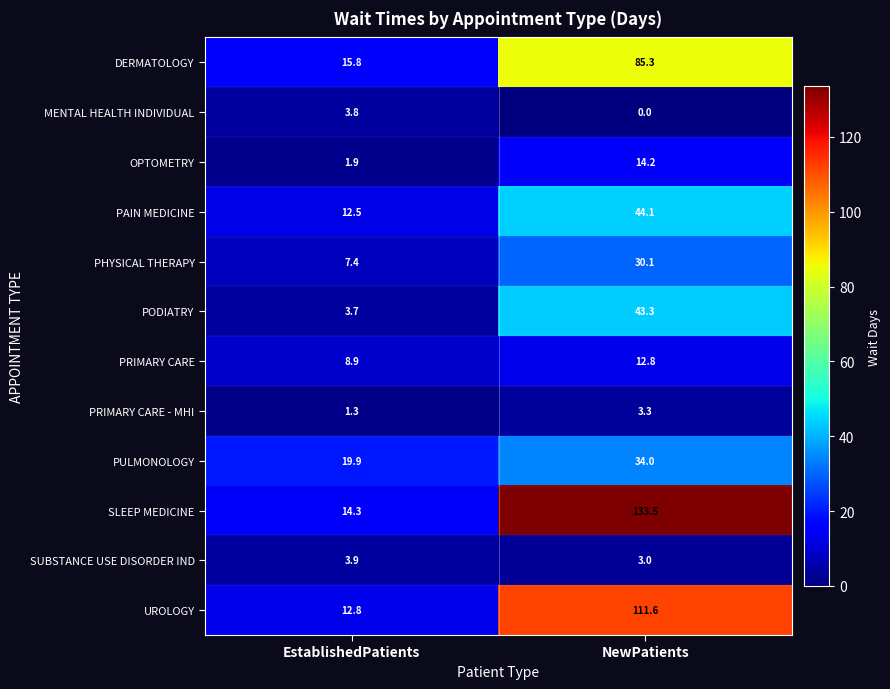

What is the difference between the maximum and minimum values in the DERMATOLOGY series?

69.5